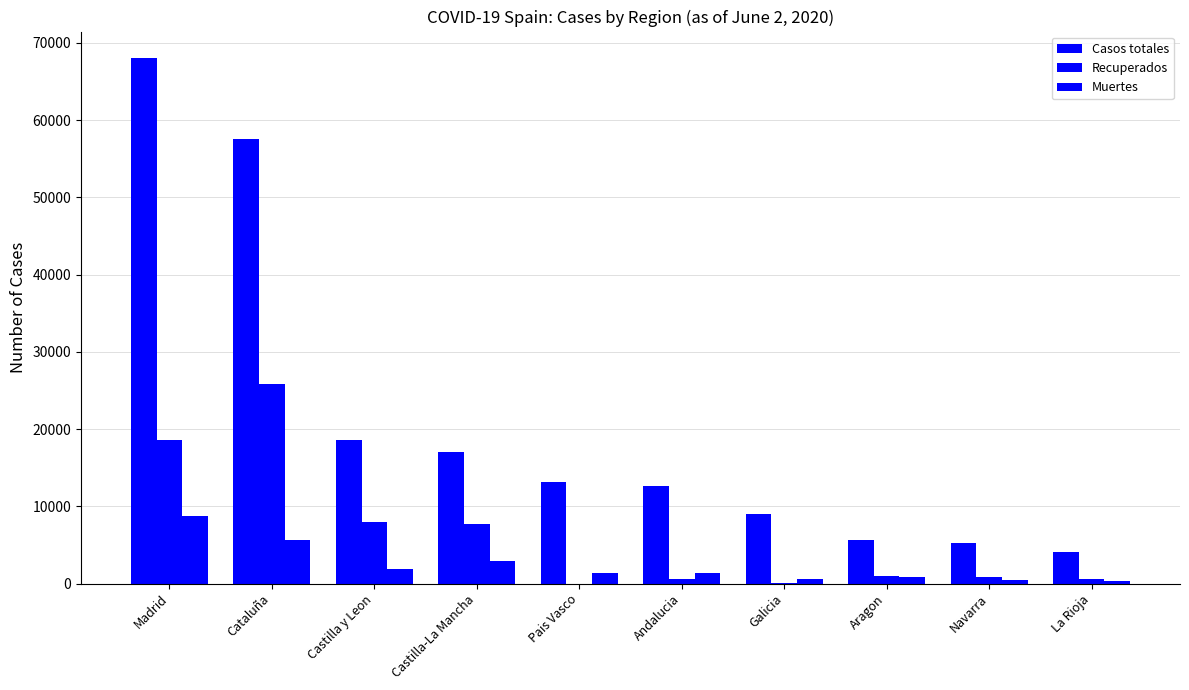

Between Navarra and Cataluña, which is larger?

Cataluña